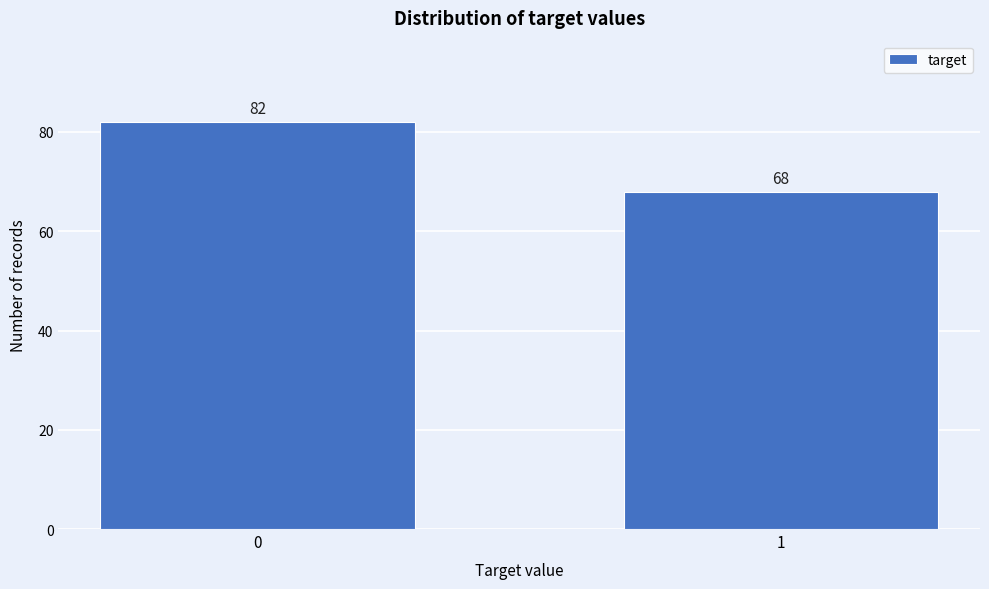

Reading right to left, what are all the values shown in this chart?

68	82